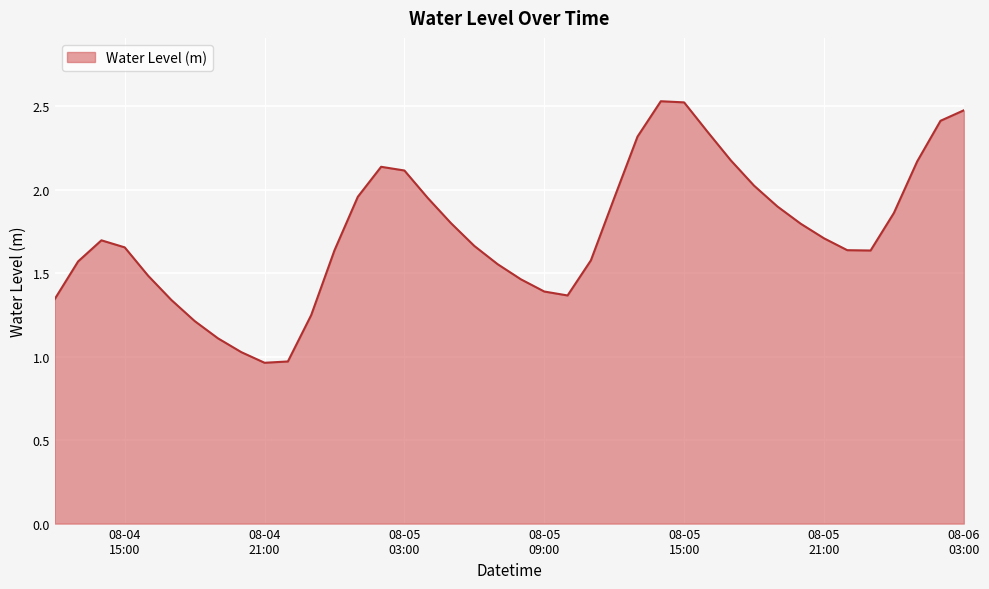

Count the number of values greater than 1.

38